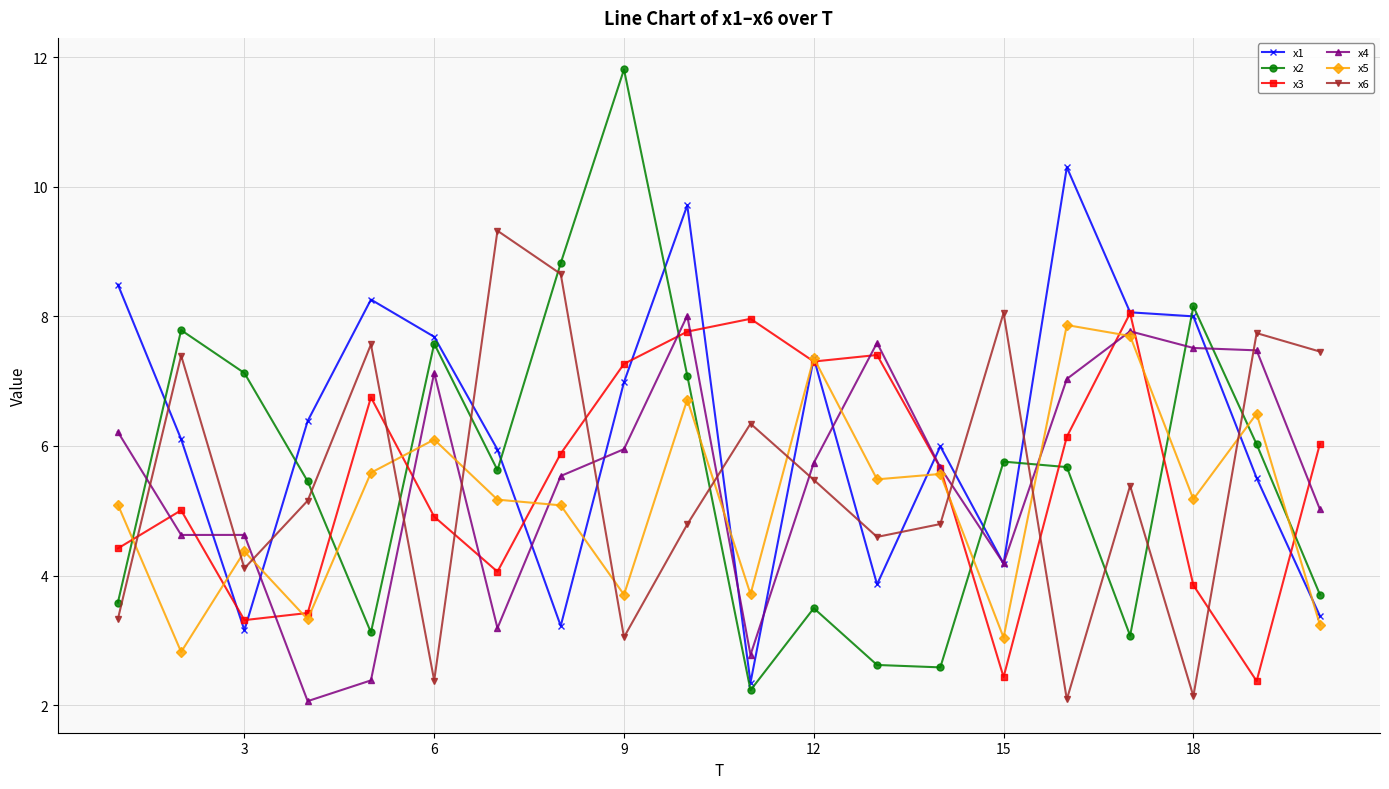

Which series has the largest total across all categories?

x1